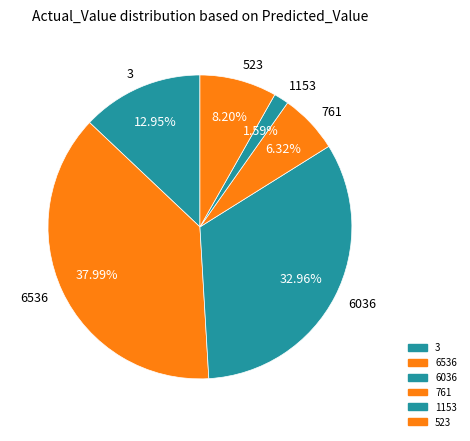

To the nearest percent, what is the difference between the largest and smallest slice percentages?

36%